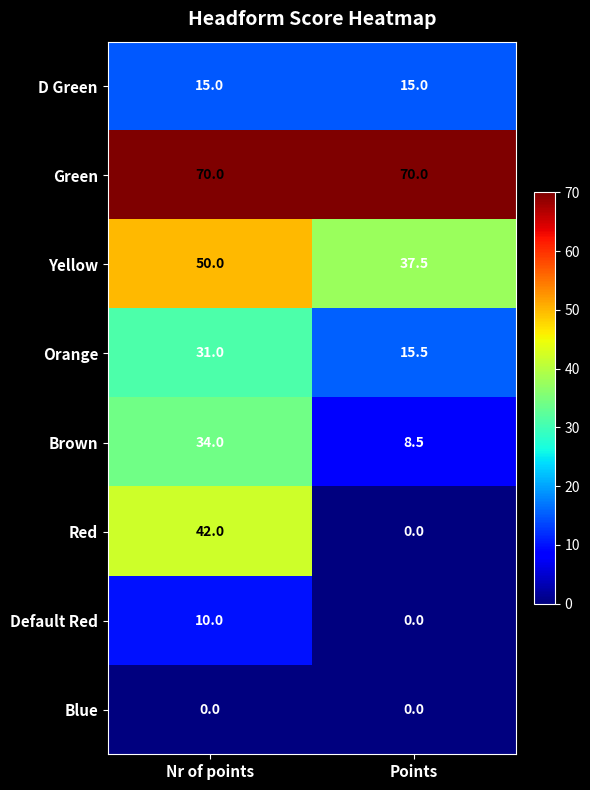

What is the difference between the highest and lowest values at Nr of points?

70.0